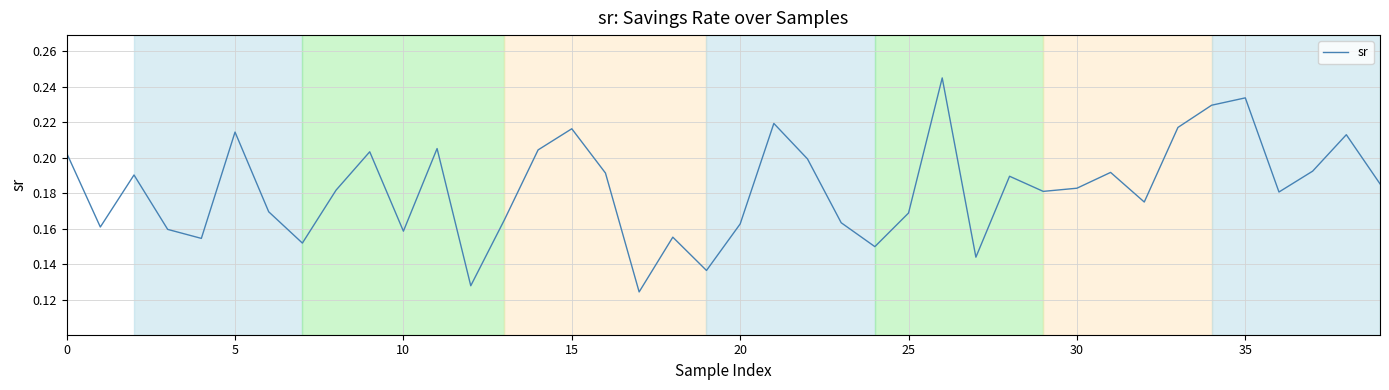

What is the label of the 10th point from the right?

30